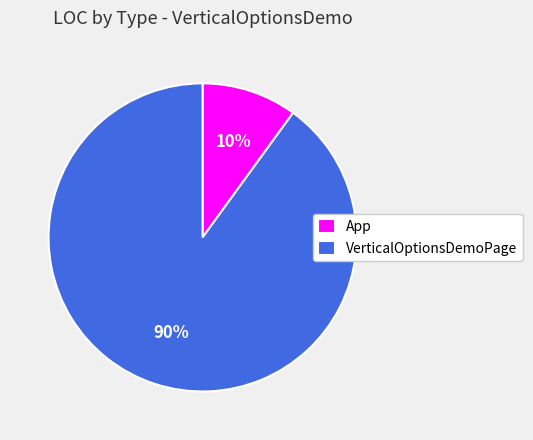

Count the number of slices in the pie.

2